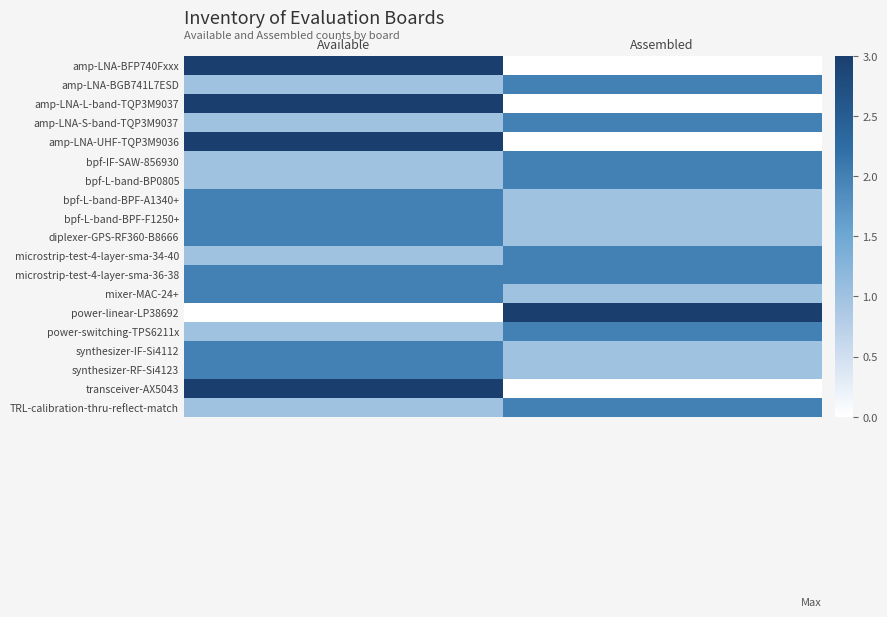

What is the total value across all series at Available?

33